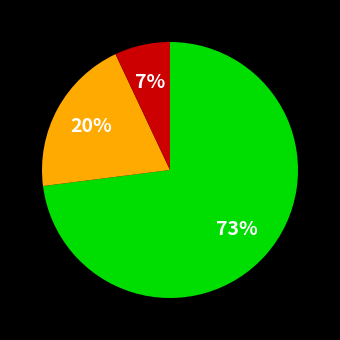

To the nearest percent, what is the difference between the largest and smallest slice percentages?

66%